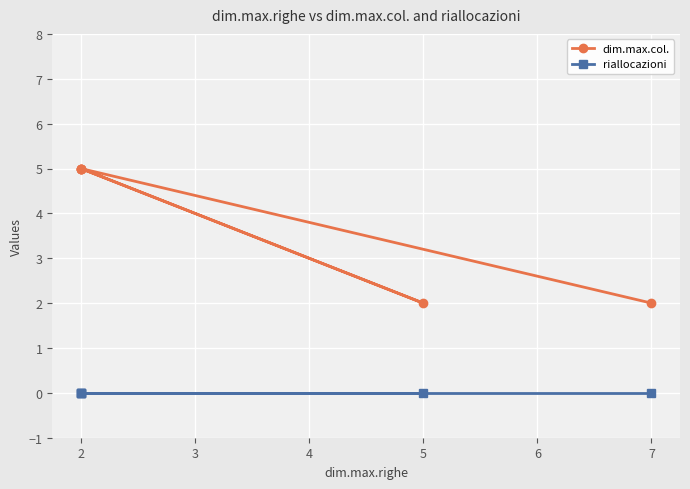

How many values in the dim.max.col. series are below 5?

2